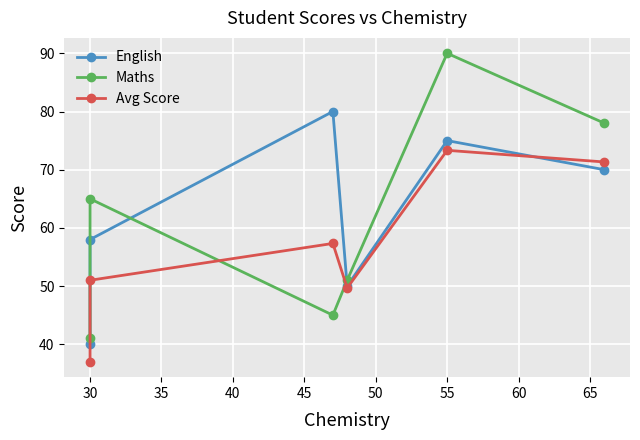

How many interior local valleys does the English series have?

1